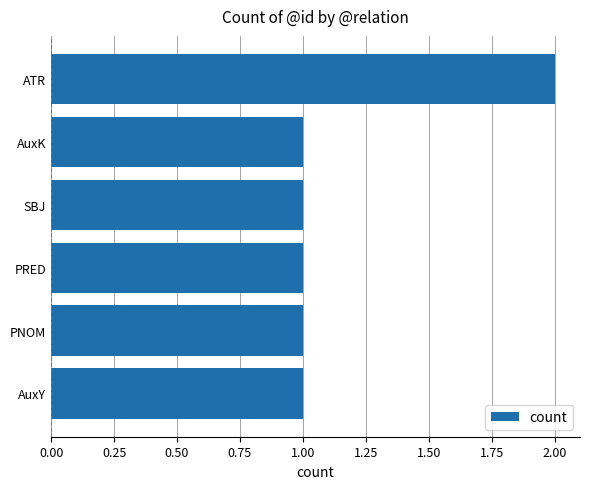

Which has a higher value, ATR or PRED?

ATR